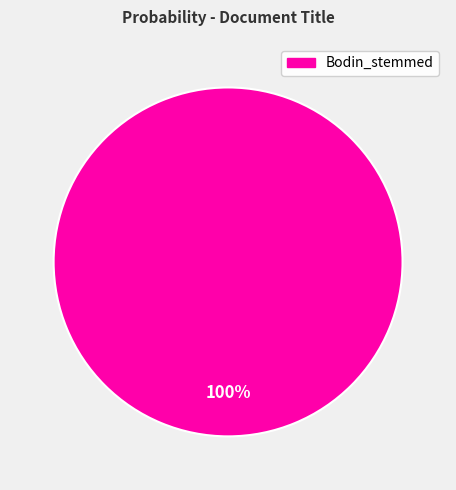

Is there any slice that represents more than half of the pie?

Yes